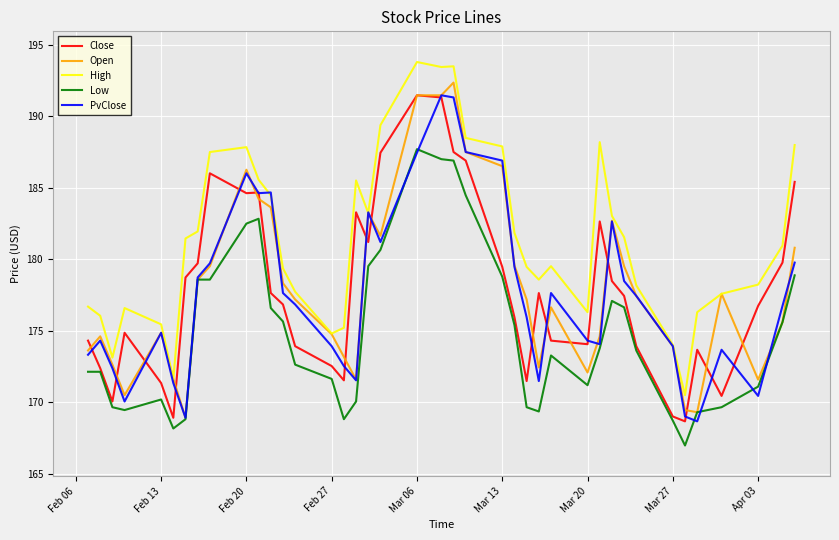

What is the smallest value displayed?

167.0